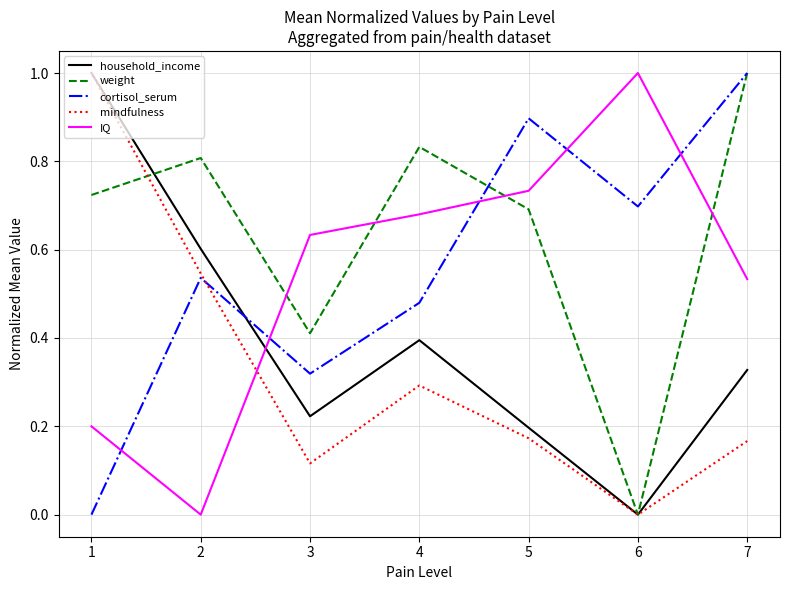

The IQ series shows 0.5 at 2. True or false?

False